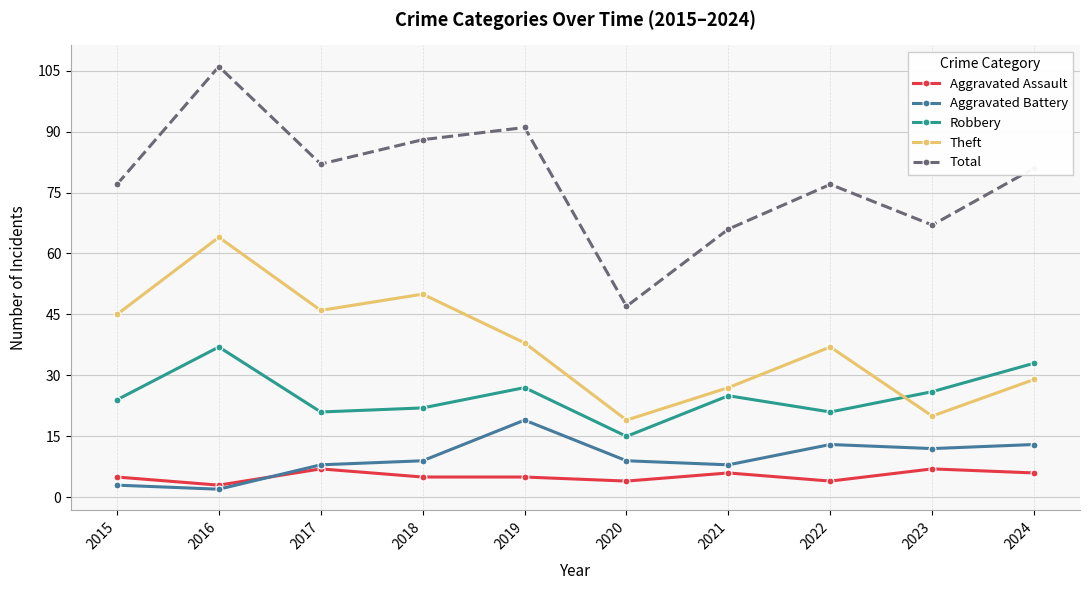

At which label does Total reach its peak?

2016